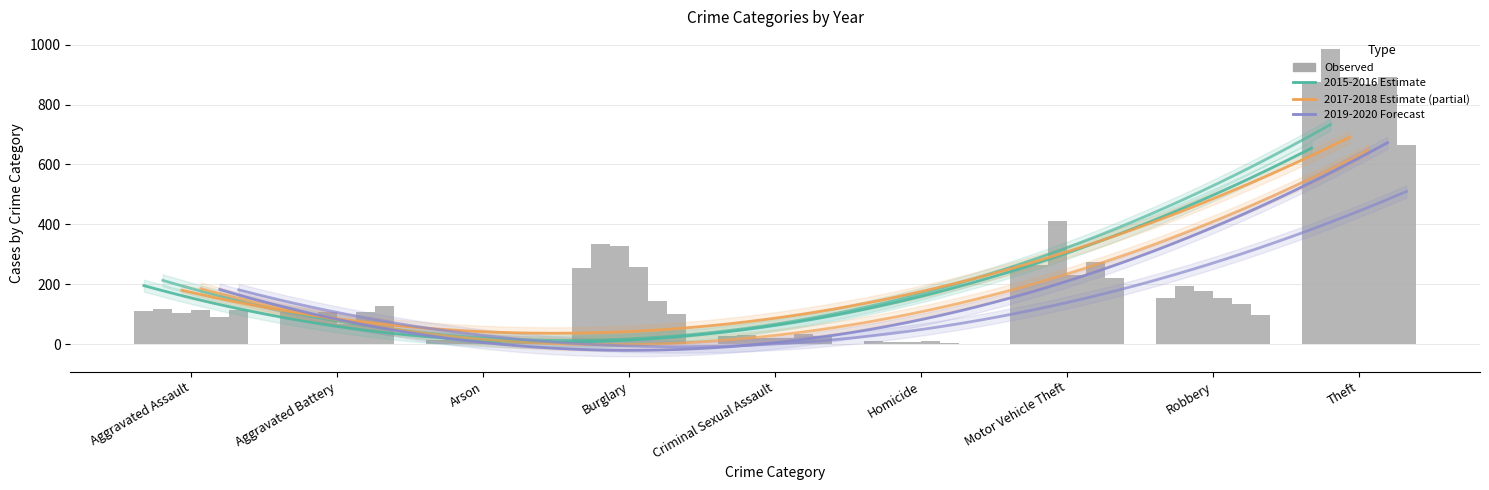

Read the 2020 value at Aggravated Battery.

126